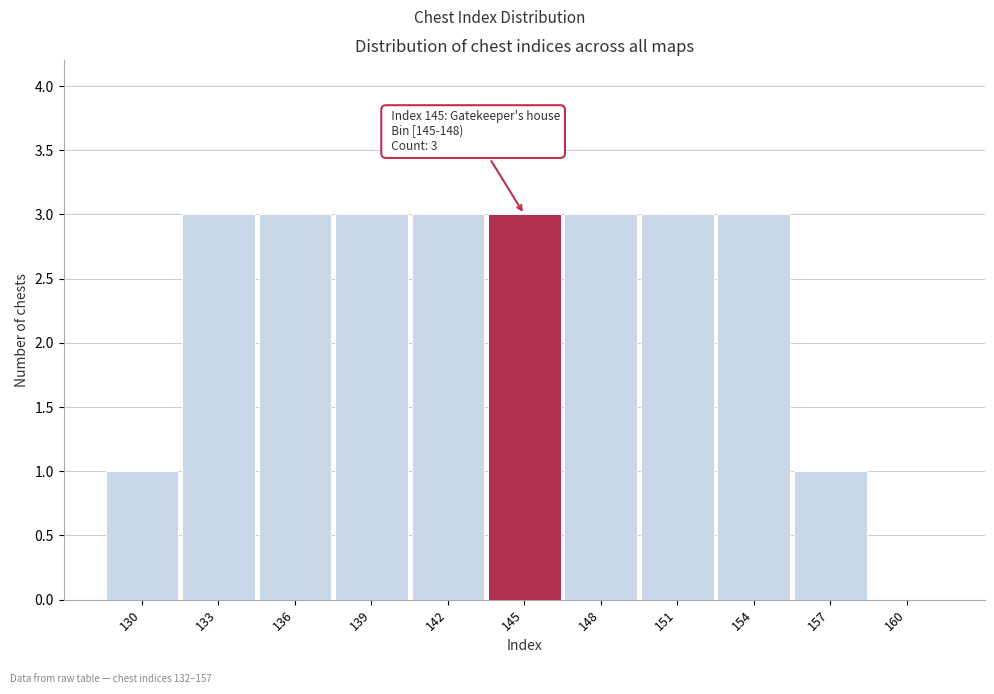

Reading left to right, transcribe all the data shown in this chart.

130=1	133=3	136=3	139=3	142=3	145=3	148=3	151=3	154=3	157=1	160=0